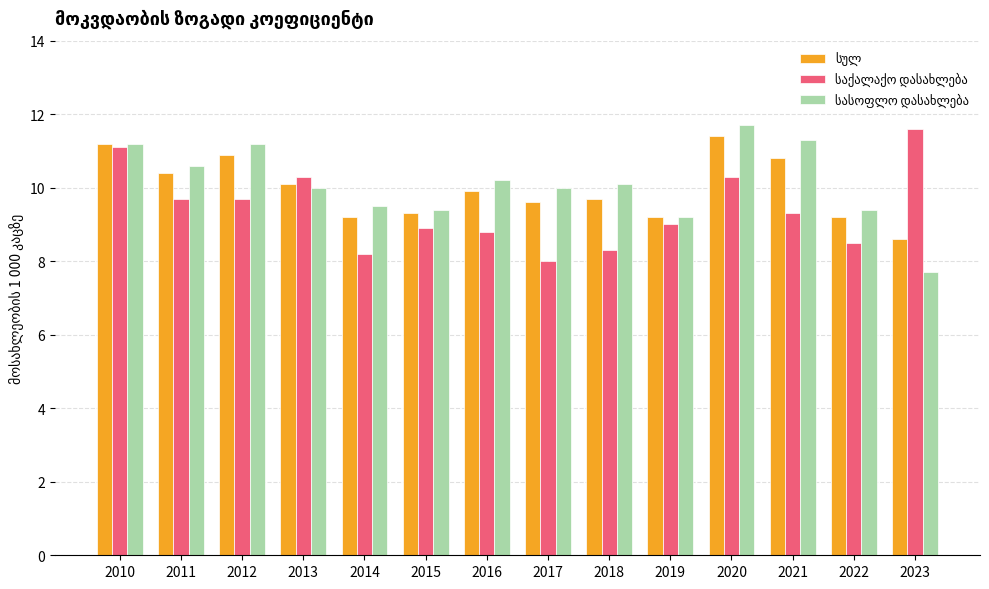

What is the greatest value displayed?

11.7